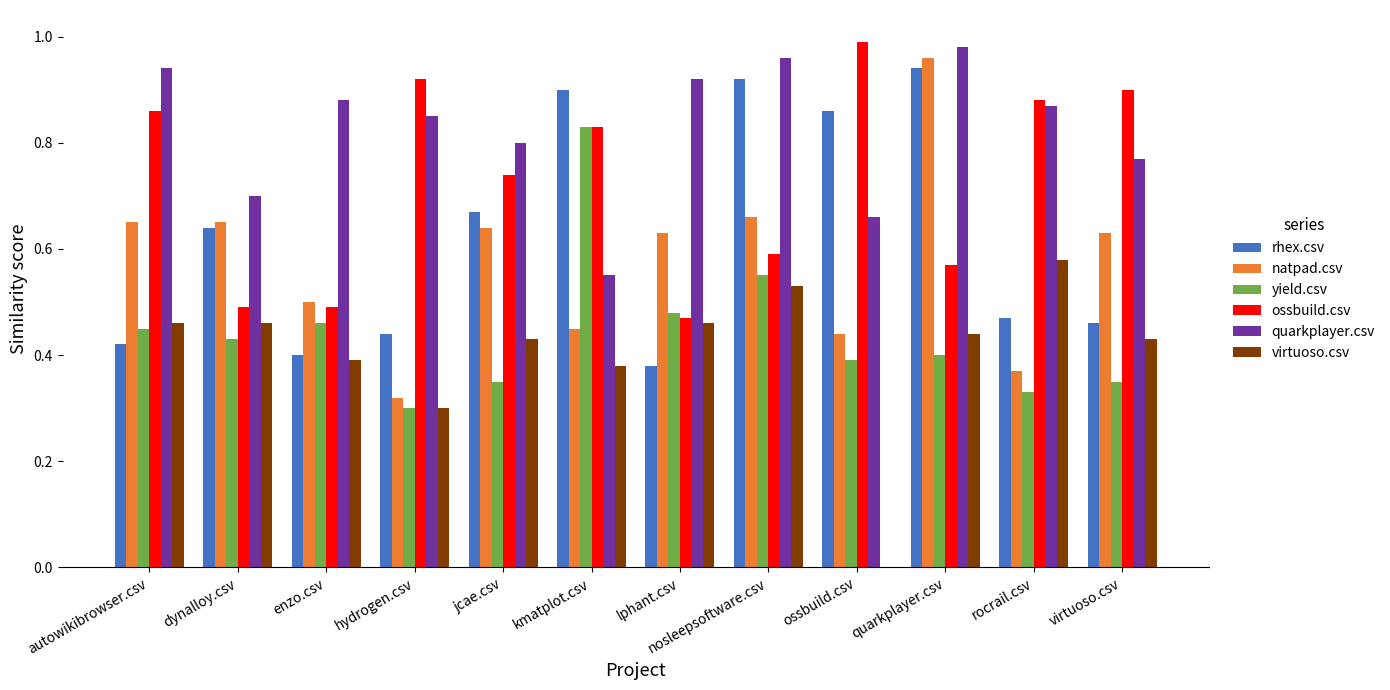

Which series changed the most between nosleepsoftware.csv and rocrail.csv?

rhex.csv